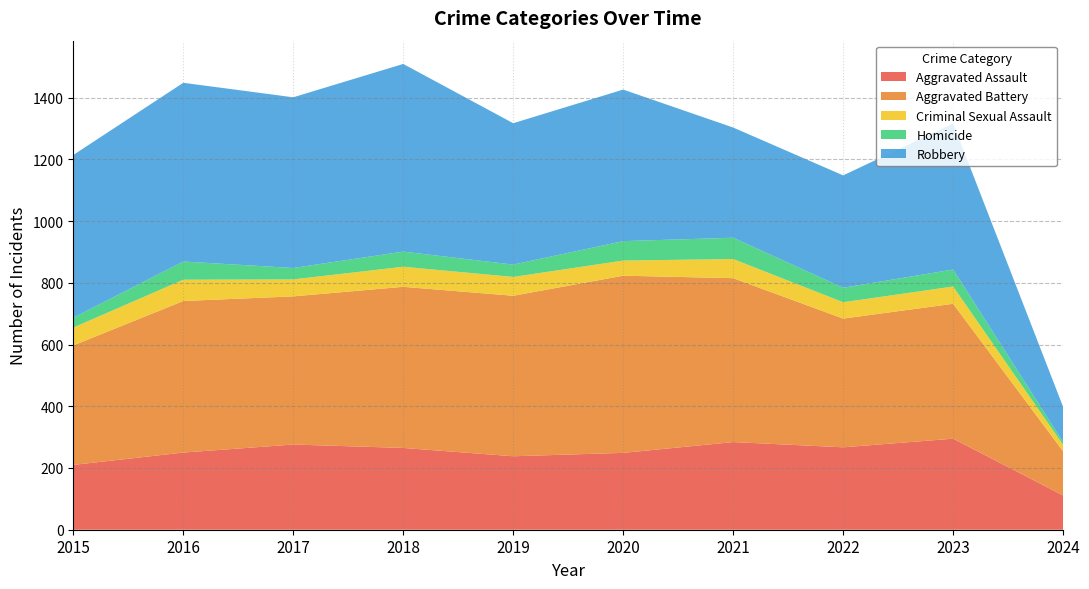

Reading left to right, extract all data points from this chart.

Aggravated Assault: 2015=210	2016=250	2017=276	2018=265	2019=238	2020=249	2021=284	2022=267	2023=295	2024=111
Aggravated Battery: 2015=387	2016=491	2017=480	2018=522	2019=520	2020=574	2021=531	2022=417	2023=437	2024=143
Criminal Sexual Assault: 2015=58	2016=69	2017=55	2018=65	2019=61	2020=49	2021=62	2022=53	2023=56	2024=21
Homicide: 2015=32	2016=59	2017=37	2018=49	2019=40	2020=63	2021=69	2022=47	2023=55	2024=9
Robbery: 2015=527	2016=579	2017=553	2018=608	2019=458	2020=491	2021=357	2022=364	2023=473	2024=114